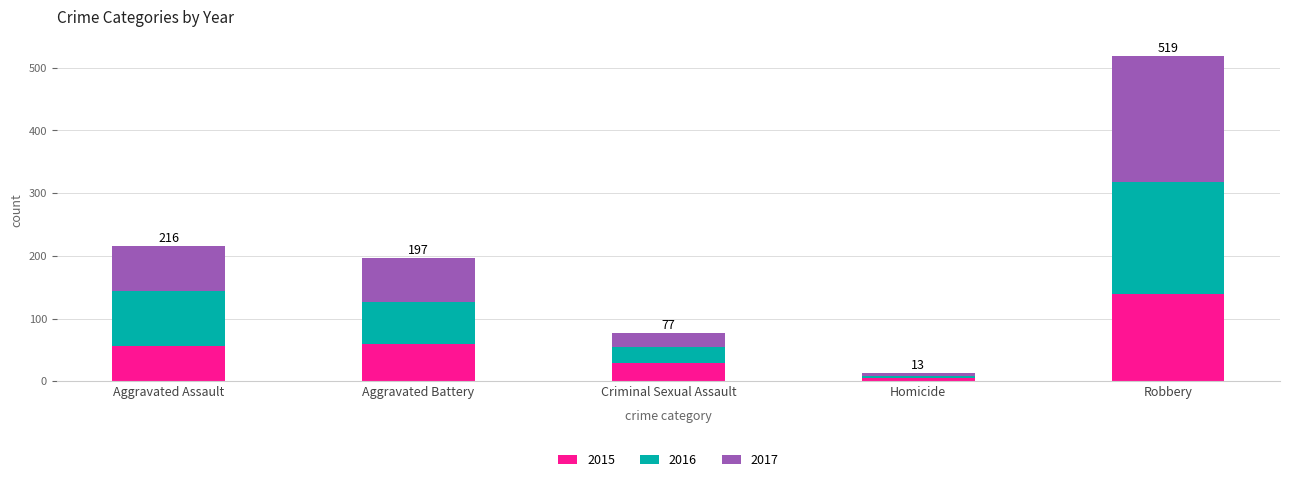

What is the highest value of the 2015 series?

139